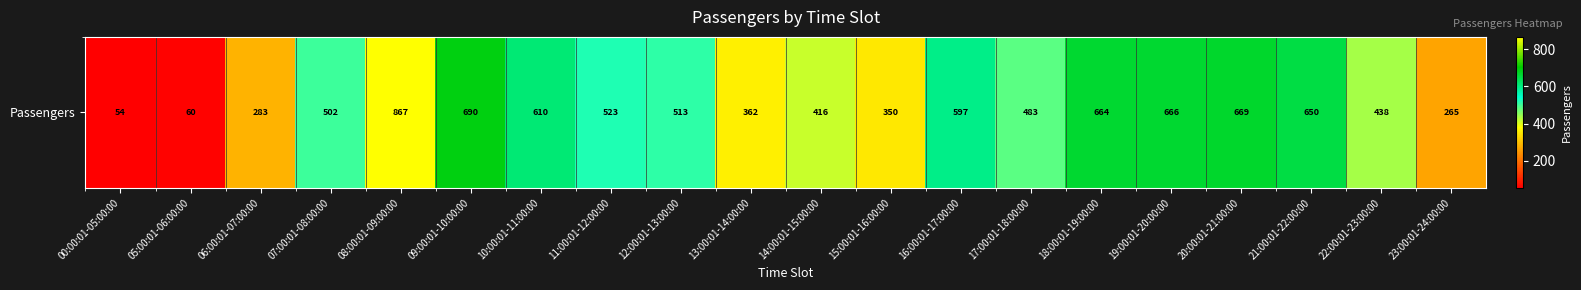

Count the number of categories in the chart.

20